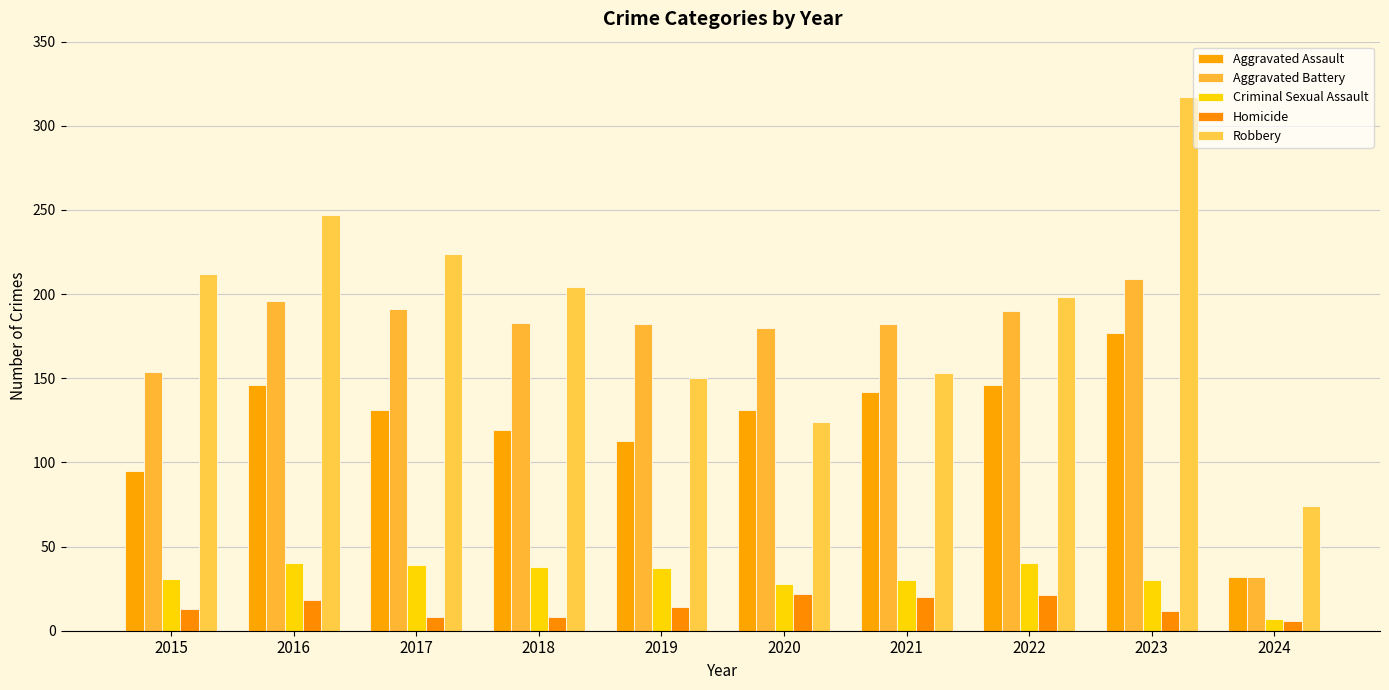

How many distinct data groups are displayed?

5